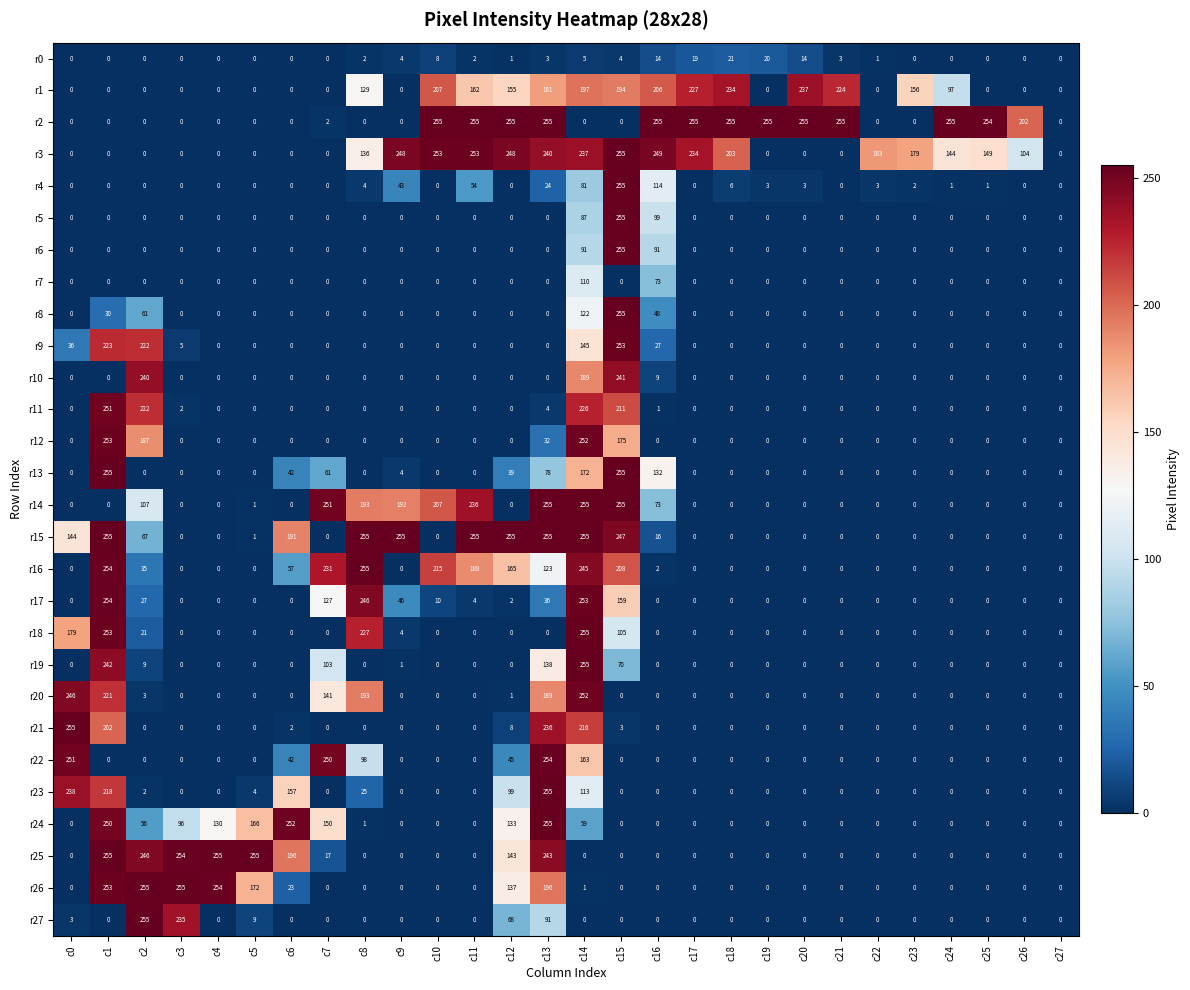

Which category has the highest value in the r17 series?

c1